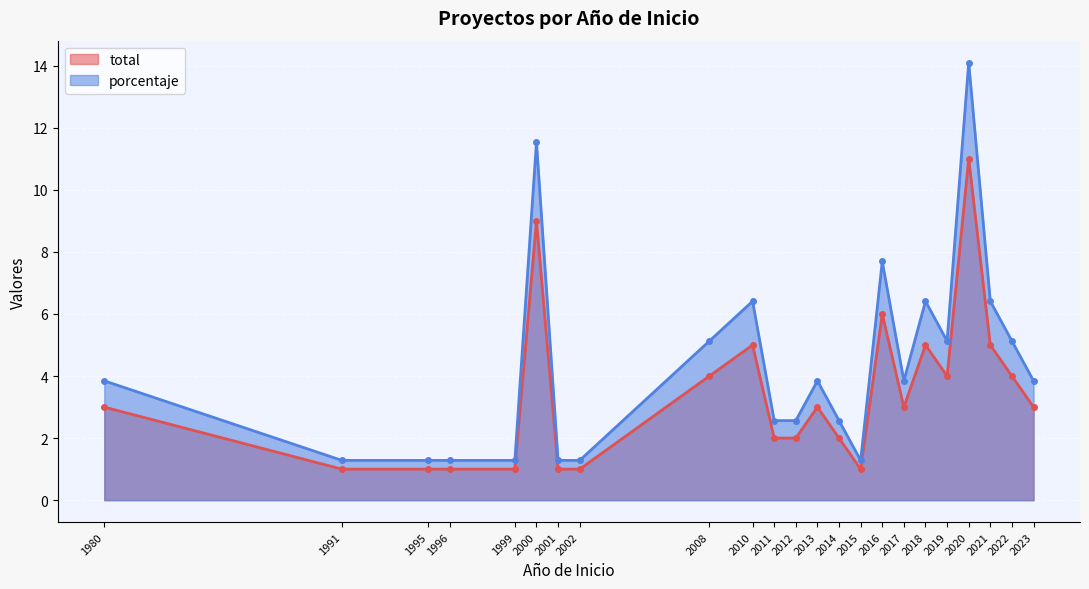

Rank the series by their maximum value, from highest to lowest.

porcentaje, total